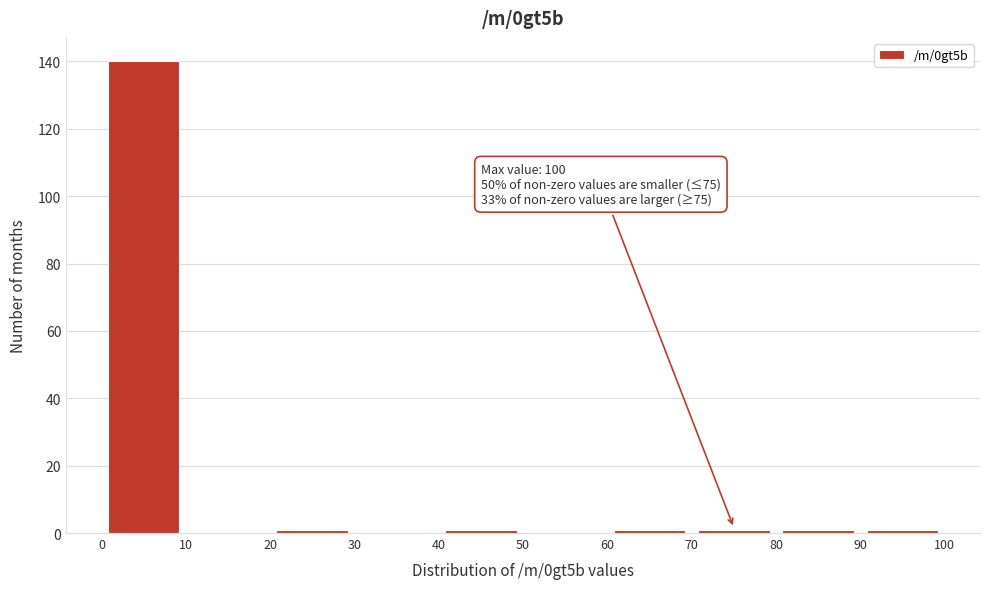

Over which range of the x-axis is the bar tallest?

0 to 10